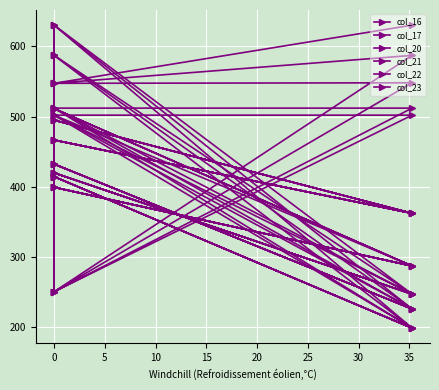

What is the smallest value displayed?

199.2